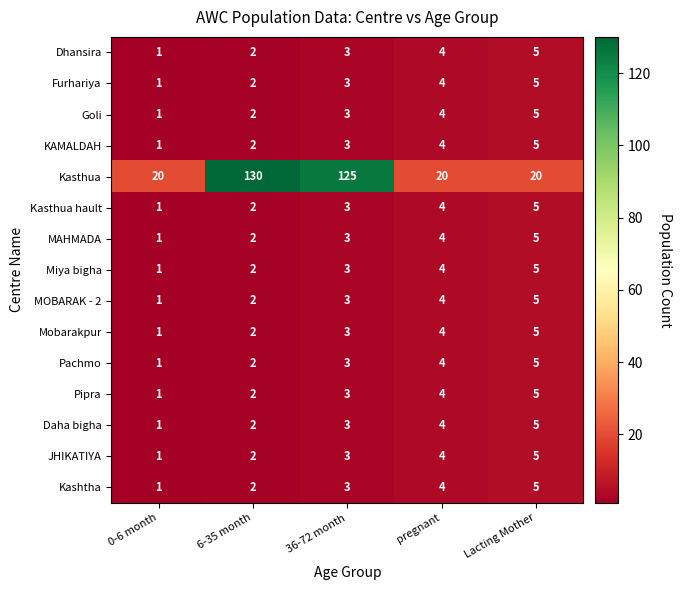

What is the difference between the maximum and second lowest values in the Pachmo series?

3